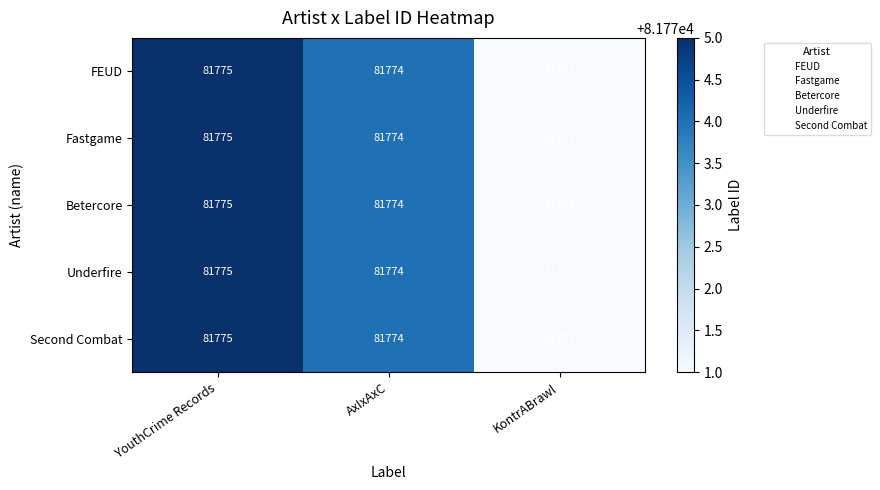

What is the sum of all Betercore values?

245320